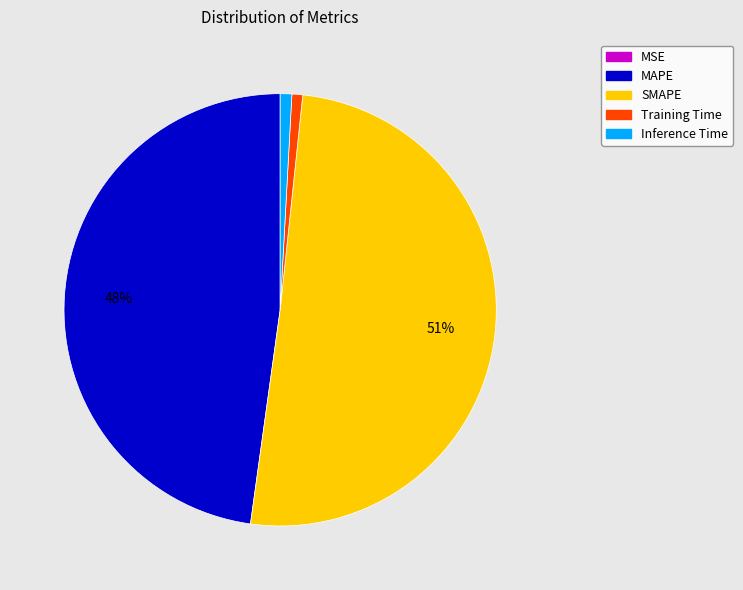

Which has a higher value, MAPE or Training Time?

MAPE